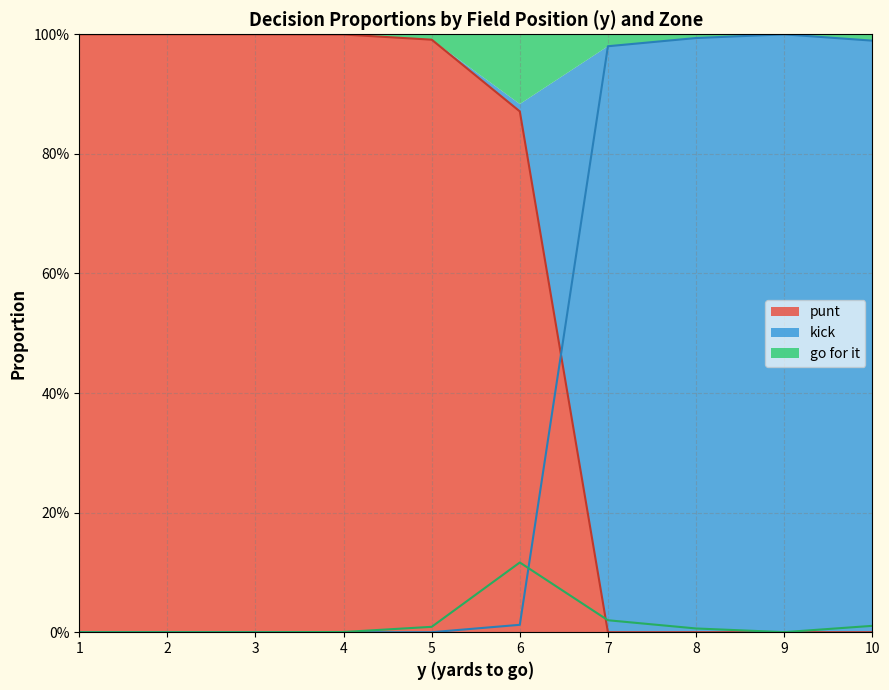

How many interior local peaks does the gofor series have?

1